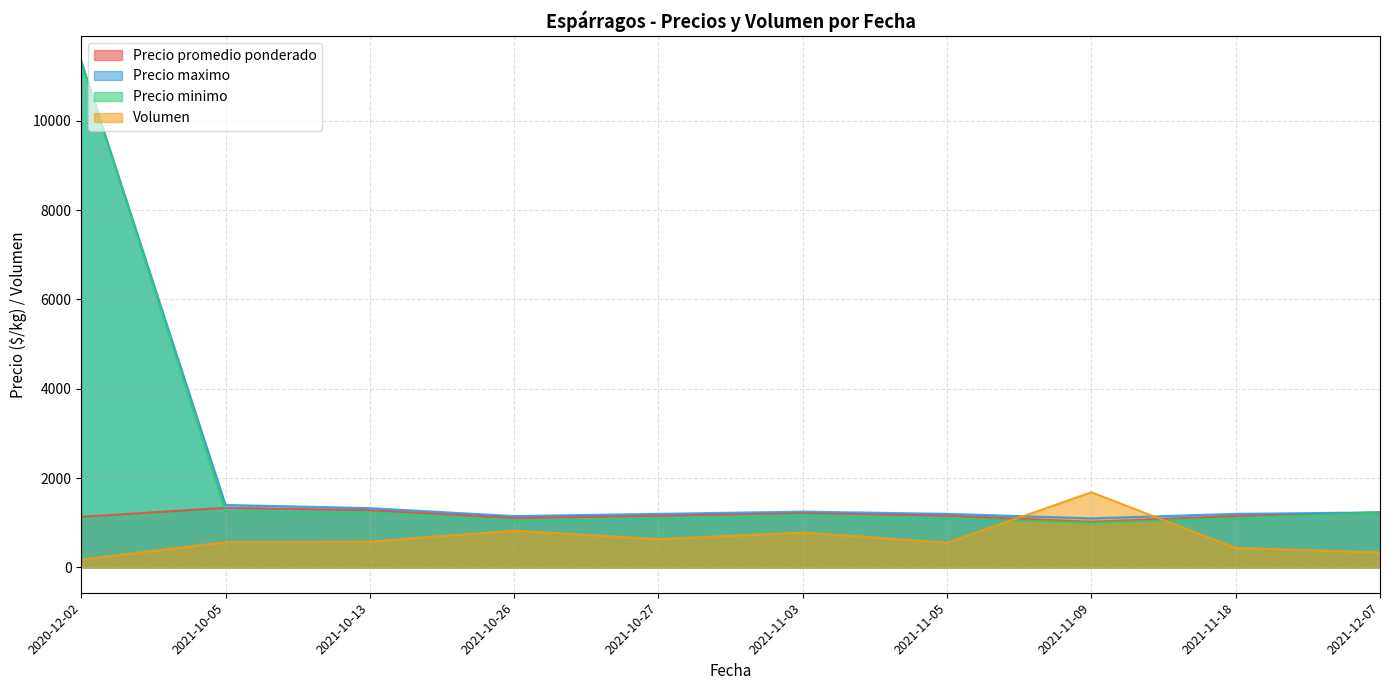

What is the approximate value of Volumen at 2021-12-07?

336.7